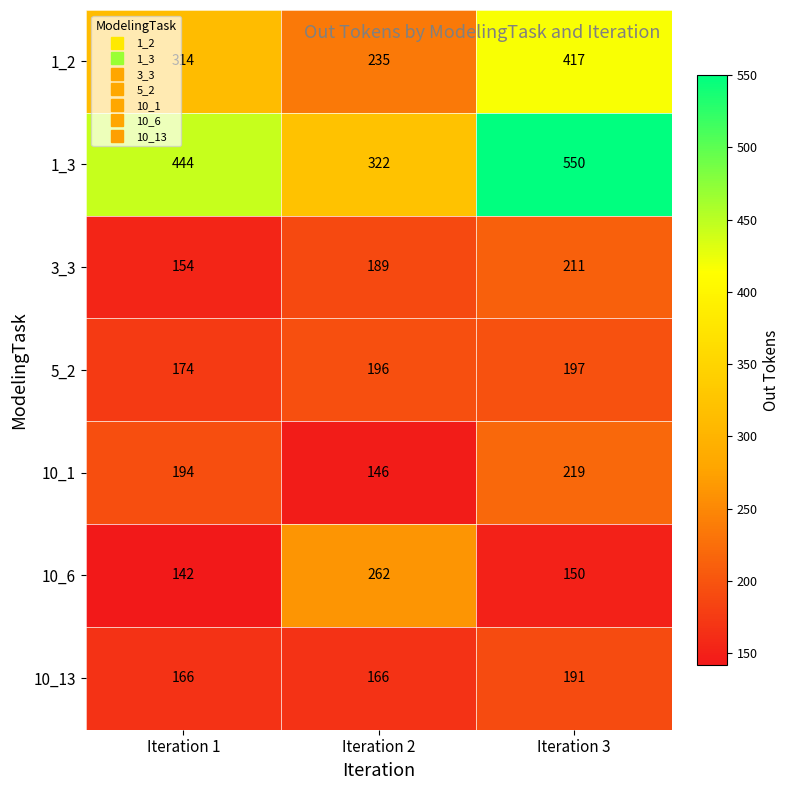

What is the sum of all 1_3 values?

1316